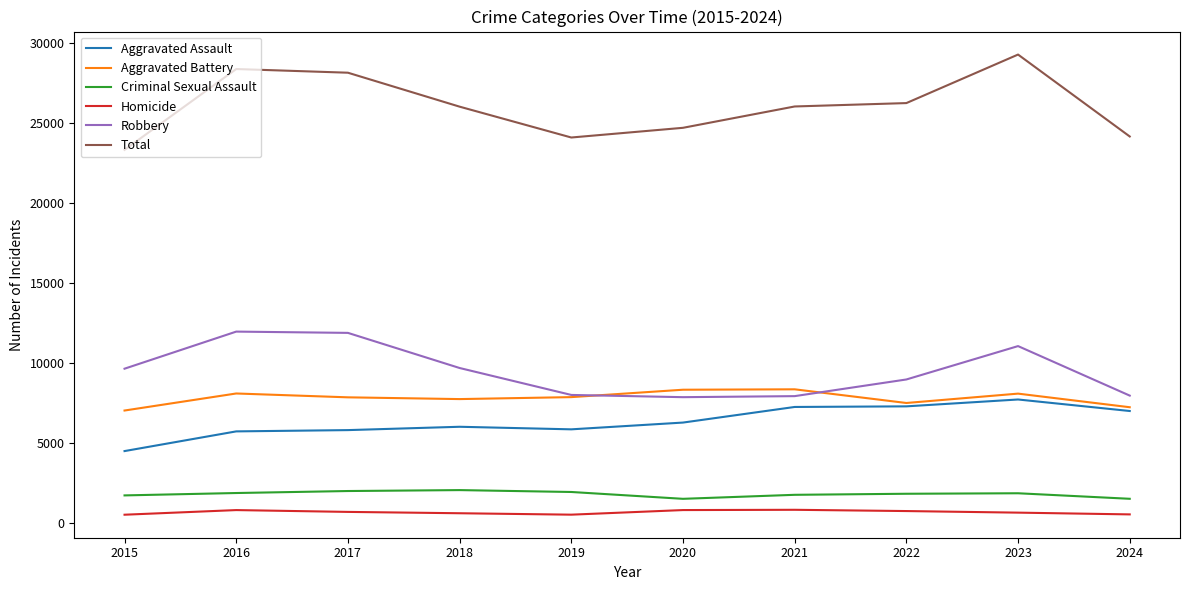

What is the difference between the highest and lowest values at 2024?

23660